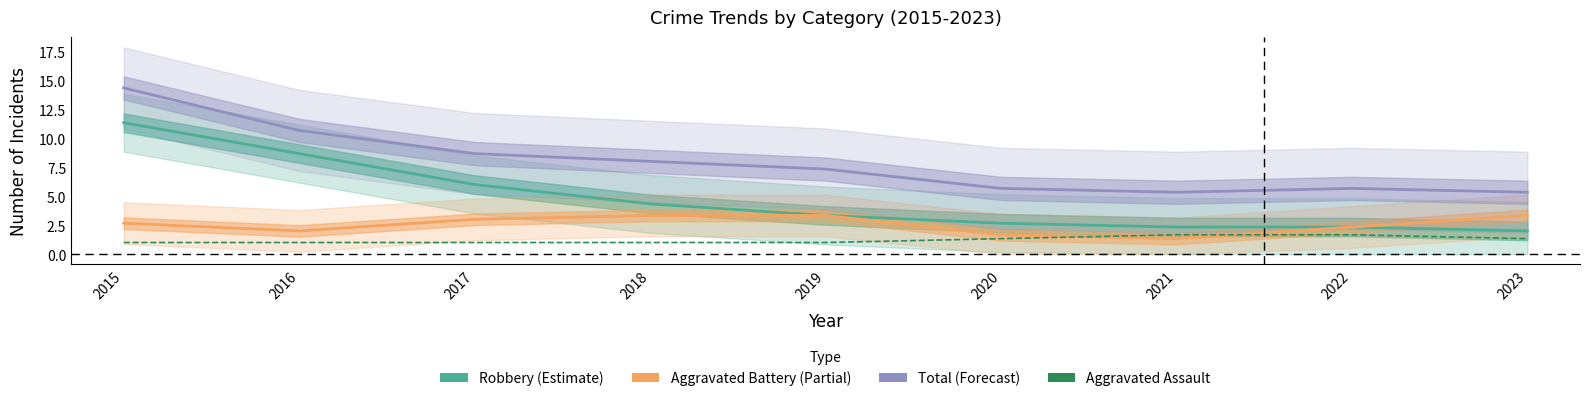

At which label does Aggravated Assault reach its minimum?

2015